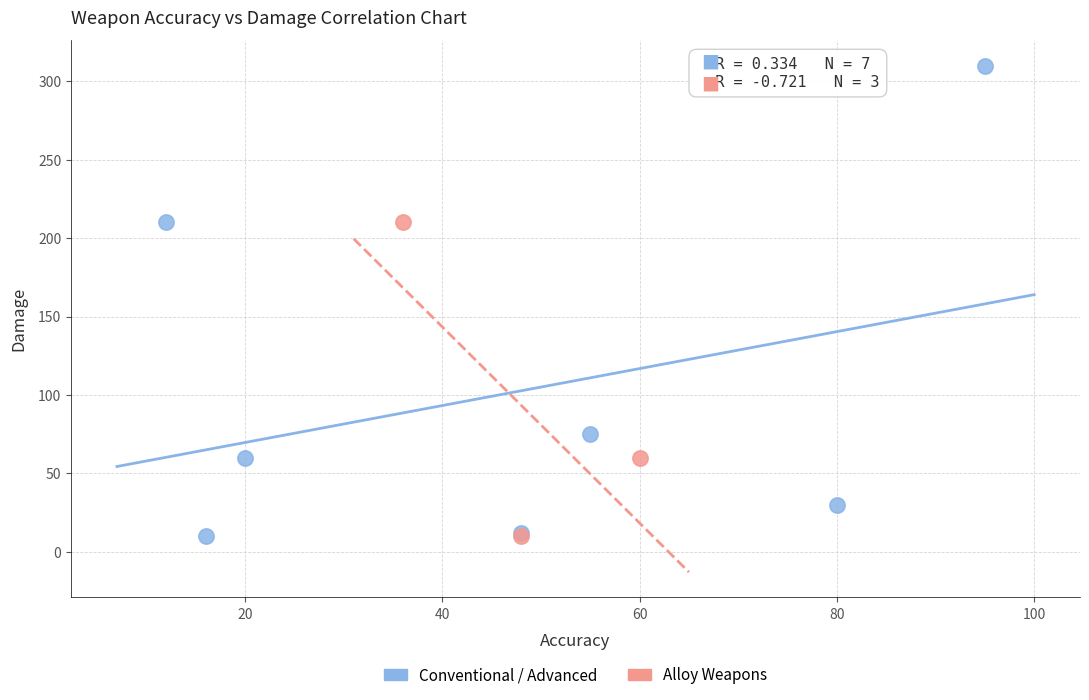

Which series has the widest spread of Y values?

Conventional / Advanced